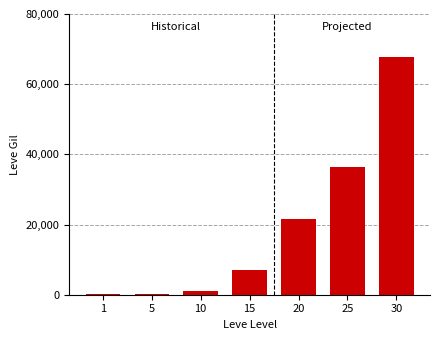

Read the value at 30, to the nearest 100.

67700